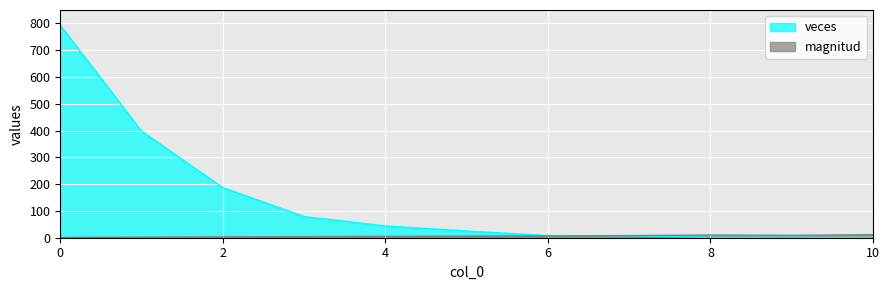

What is the difference between the maximum and minimum values in the veces series?

792